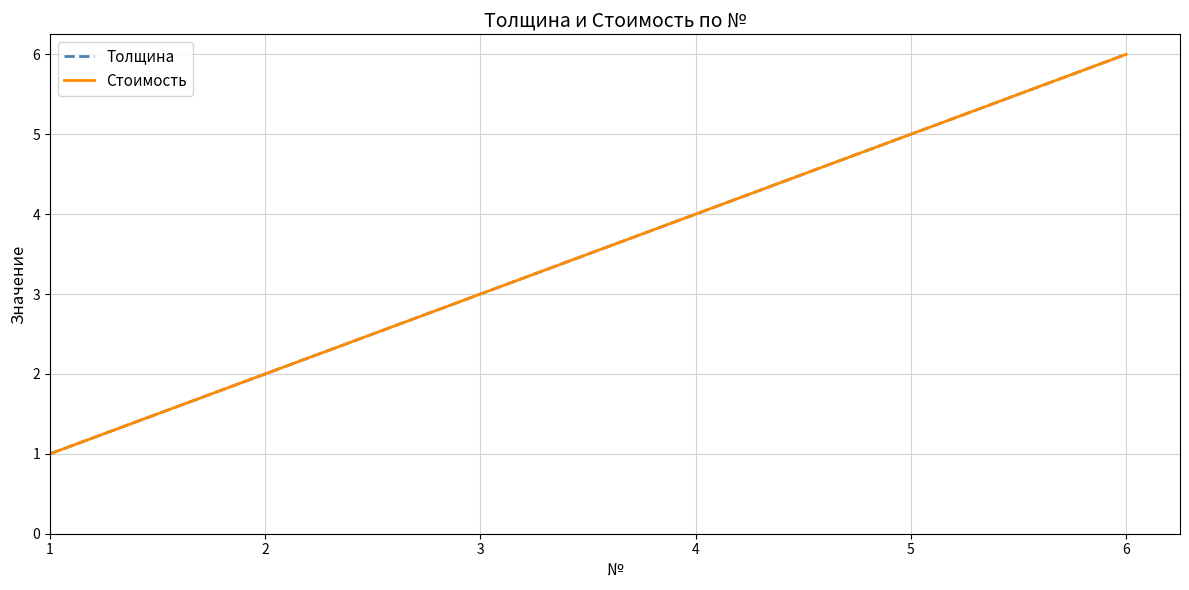

List the labels in order of Стоимость value, smallest first.

1, 2, 3, 4, 5, 6